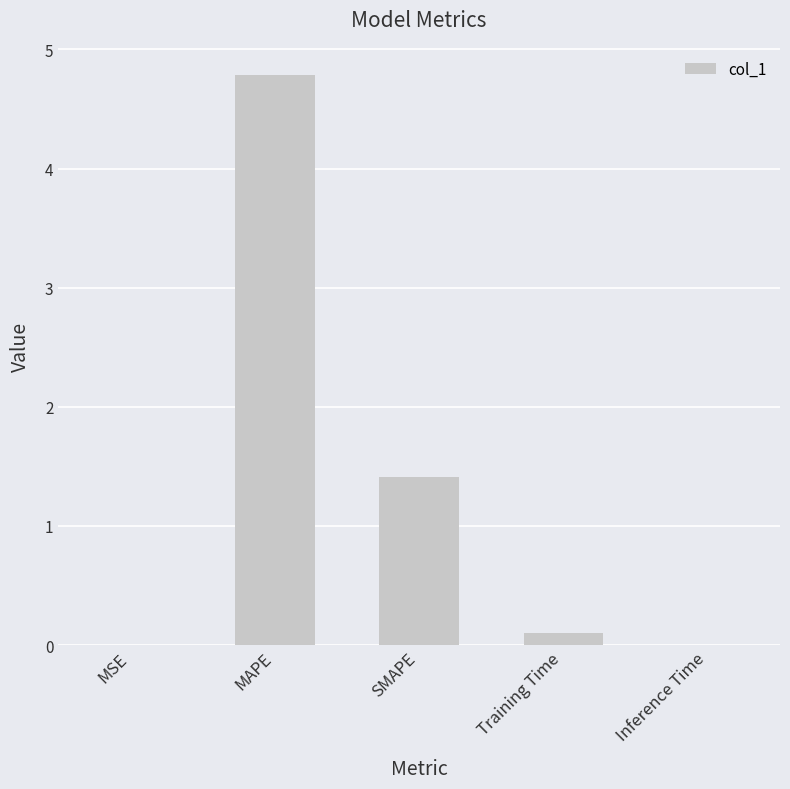

What is the sum of all values?

6.3